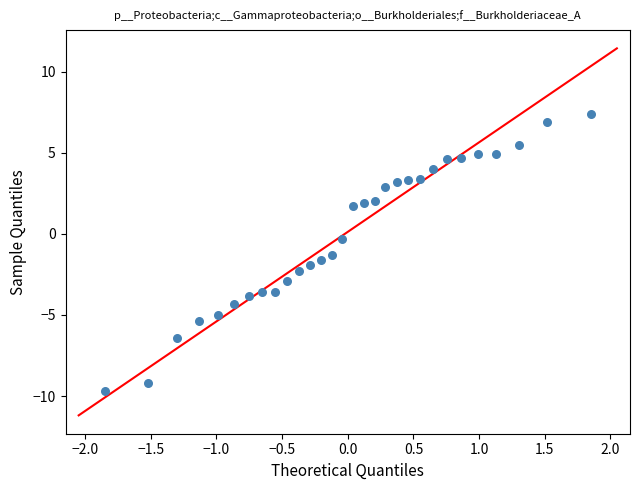

What is the range of X values (max minus min)?

3.7